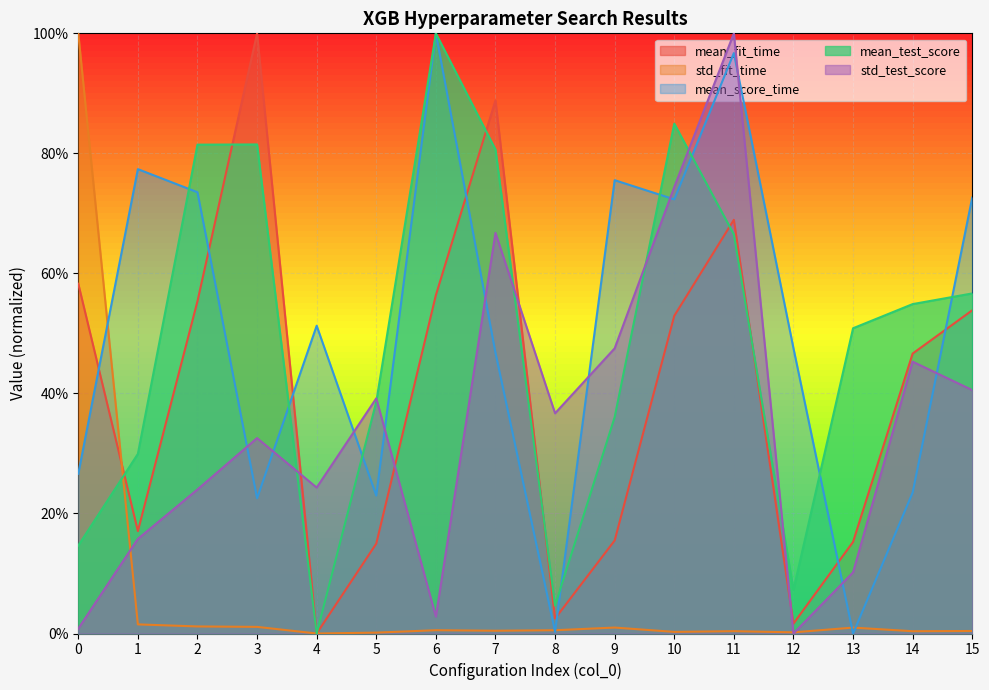

What is the difference between the maximum and minimum values in the std_fit_time series?

1.0